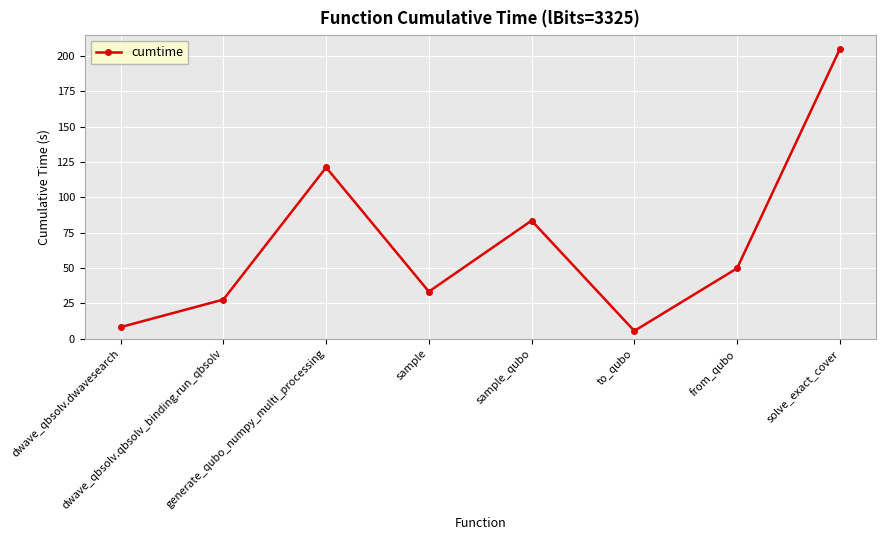

List the labels in order of value, largest first.

solve_exact_cover, generate_qubo_numpy_multi_processing, sample_qubo, from_qubo, sample, dwave_qbsolv.qbsolv_binding.run_qbsolv, dwave_qbsolv.dwavesearch, to_qubo